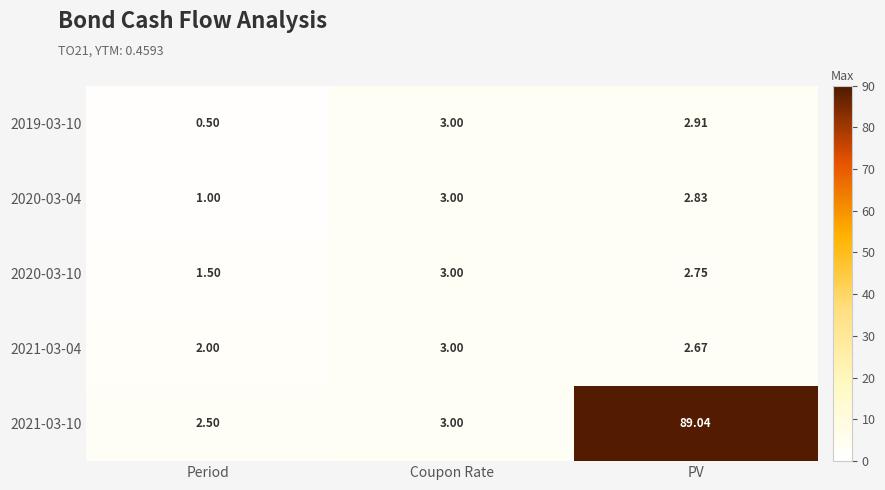

At which category does the chart reach its peak across all series?

PV